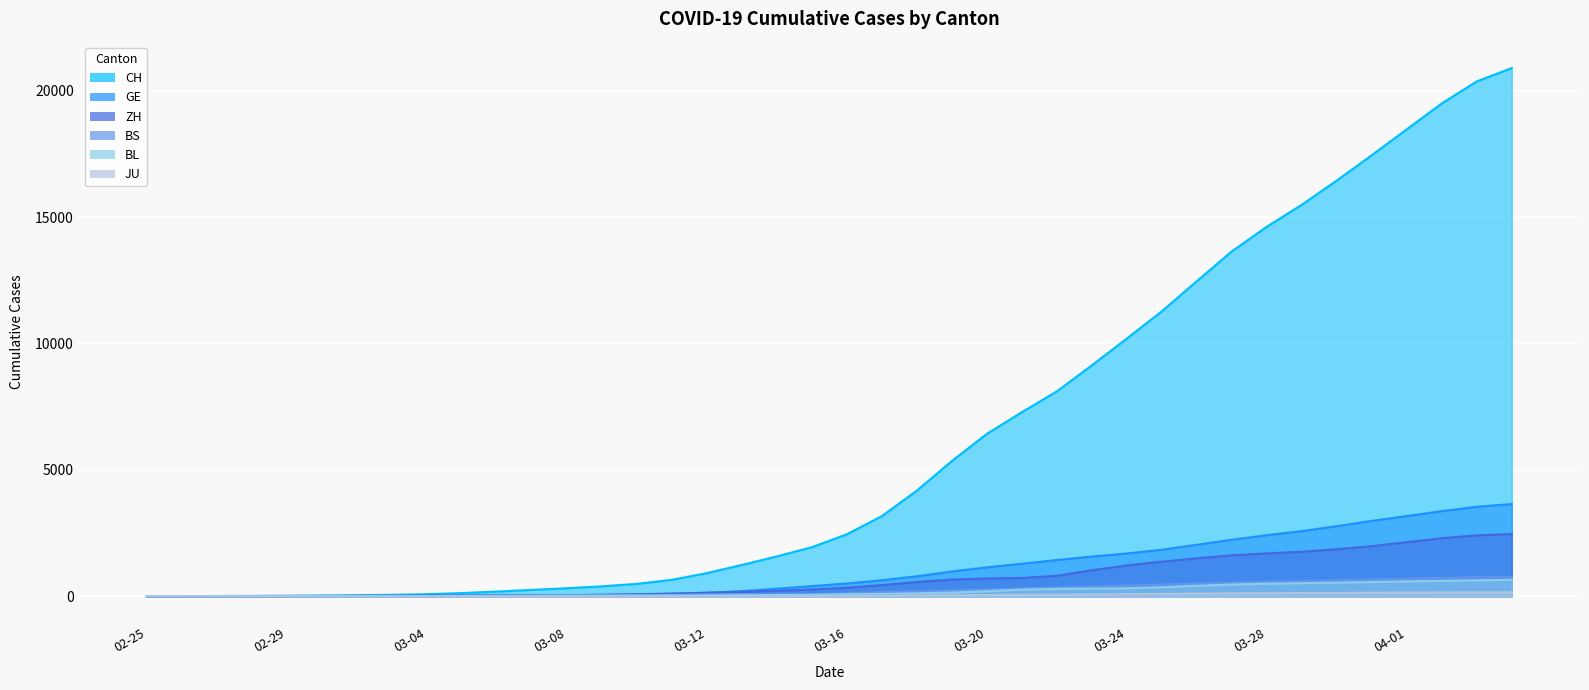

What is the sum of the JU values at 2020-03-25 and 2020-03-29?

216.9